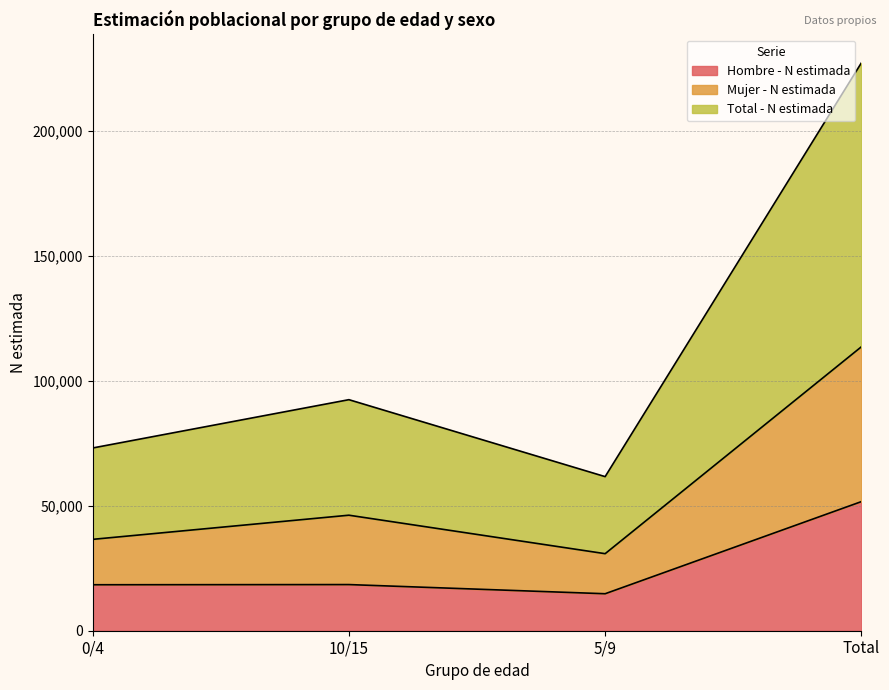

What is the difference between the second highest and minimum values in the Hombre - N estimada series?

3668